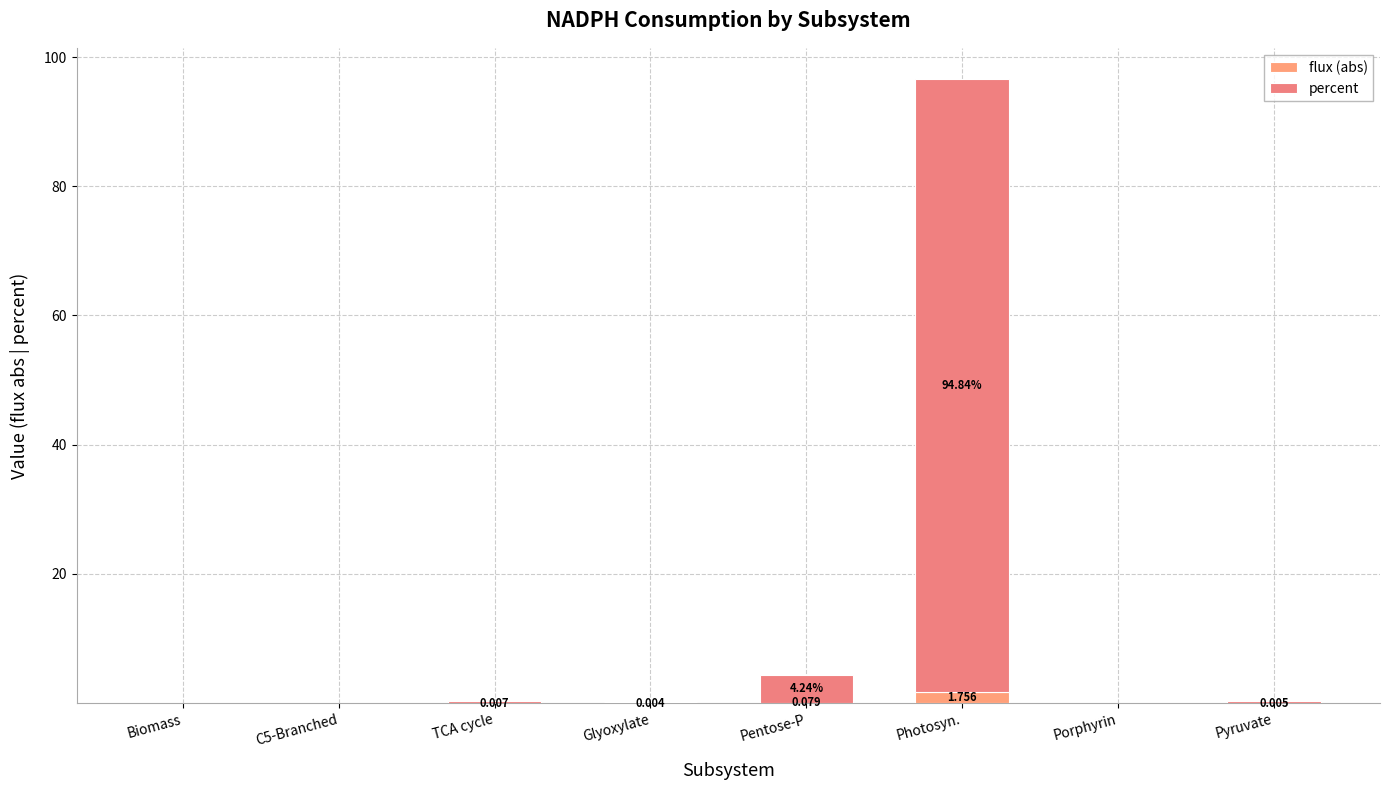

What is the label of the 4th bar from the right?

Pentose-P